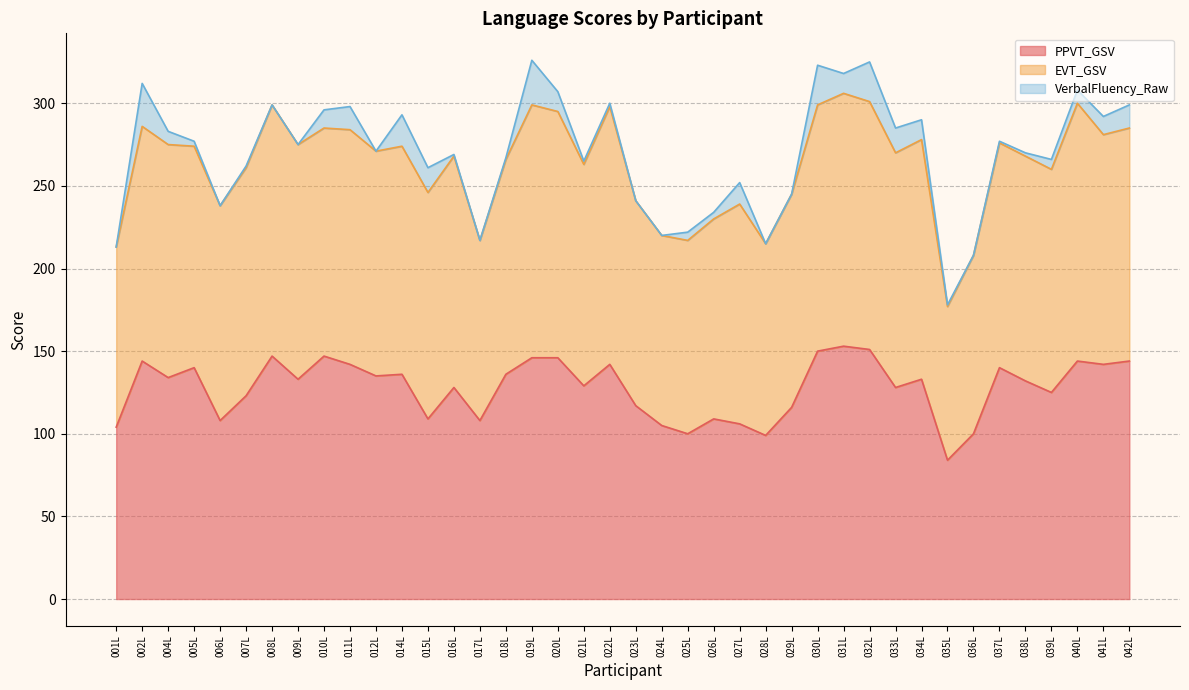

Reading left to right, list all the values displayed in this chart.

PPVT_GSV: 001L=104	002L=144	004L=134	005L=140	006L=108	007L=123	008L=147	009L=133	010L=147	011L=142	012L=135	014L=136	015L=109	016L=128	017L=108	018L=136	019L=146	020L=146	021L=129	022L=142	023L=117	024L=105	025L=100	026L=109	027L=106	028L=99	029L=116	030L=150	031L=153	032L=151	033L=128	034L=133	035L=84	036L=100	037L=140	038L=132	039L=125	040L=144	041L=142	042L=144
EVT_GSV: 001L=109	002L=142	004L=141	005L=134	006L=130	007L=138	008L=152	009L=142	010L=138	011L=142	012L=136	014L=138	015L=137	016L=140	017L=109	018L=130	019L=153	020L=149	021L=134	022L=156	023L=124	024L=115	025L=117	026L=121	027L=133	028L=116	029L=129	030L=149	031L=153	032L=150	033L=142	034L=145	035L=93	036L=108	037L=136	038L=136	039L=135	040L=156	041L=139	042L=141
VerbalFluency_Raw: 001L=0	002L=26	004L=8	005L=3	006L=0	007L=1	008L=-1	009L=0	010L=11	011L=14	012L=-1	014L=19	015L=15	016L=1	017L=-1	018L=1	019L=27	020L=12	021L=2	022L=2	023L=0	024L=0	025L=5	026L=4	027L=13	028L=-1	029L=0	030L=24	031L=12	032L=24	033L=15	034L=12	035L=1	036L=0	037L=1	038L=2	039L=6	040L=8	041L=11	042L=14